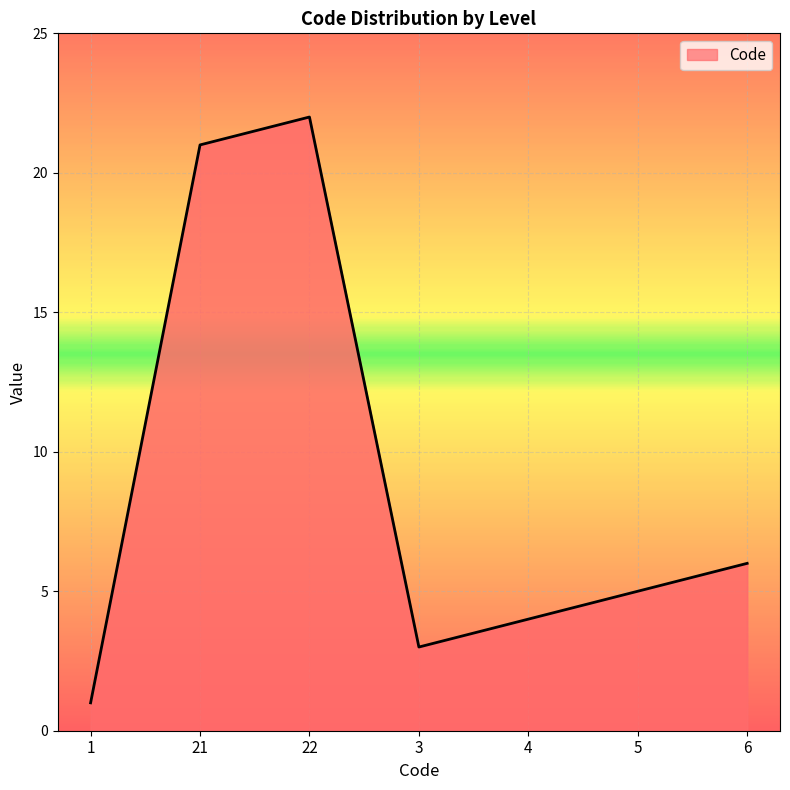

What is the minimum value shown in the chart?

1